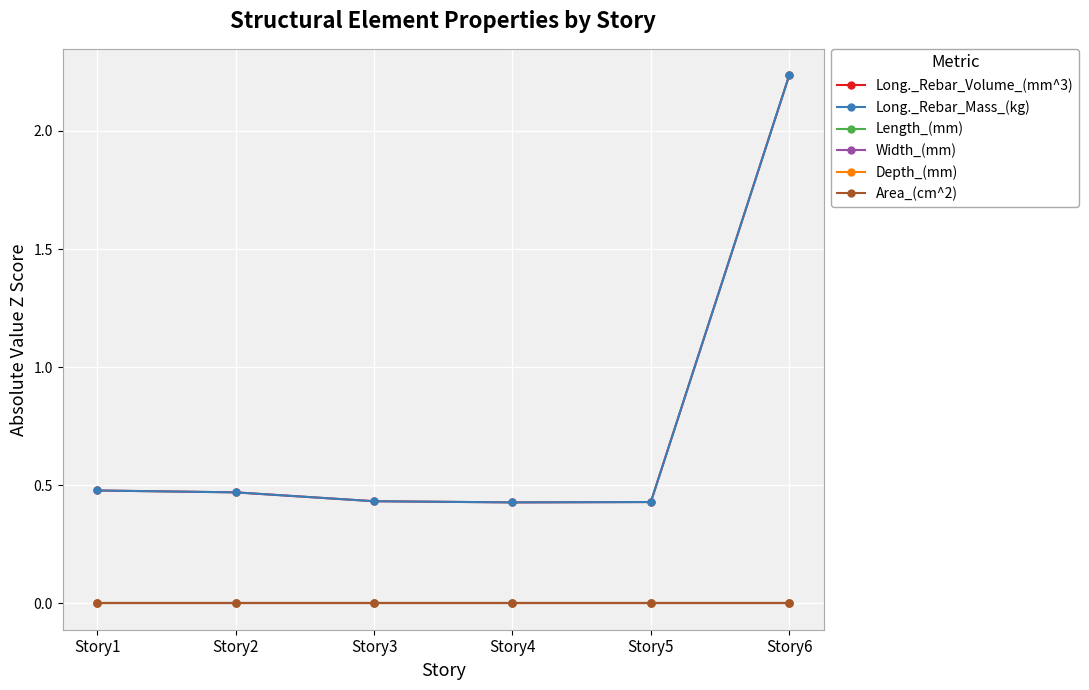

Reading left to right, transcribe all the data shown in this chart.

Long._Rebar_Volume_(mm^3): 0.5	0.5	0.4	0.4	0.4	2.2
Long._Rebar_Mass_(kg): 0.5	0.5	0.4	0.4	0.4	2.2
Length_(mm): 0.0	0.0	0.0	0.0	0.0	0.0
Width_(mm): 0.0	0.0	0.0	0.0	0.0	0.0
Depth_(mm): 0.0	0.0	0.0	0.0	0.0	0.0
Area_(cm^2): 0.0	0.0	0.0	0.0	0.0	0.0